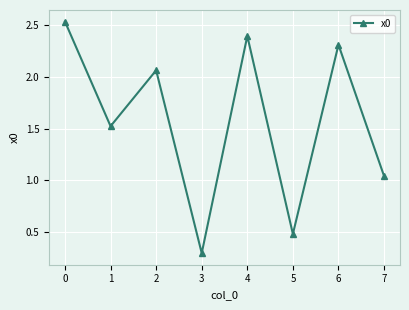

How many points are higher than both their immediate neighbors (excluding endpoints)?

3